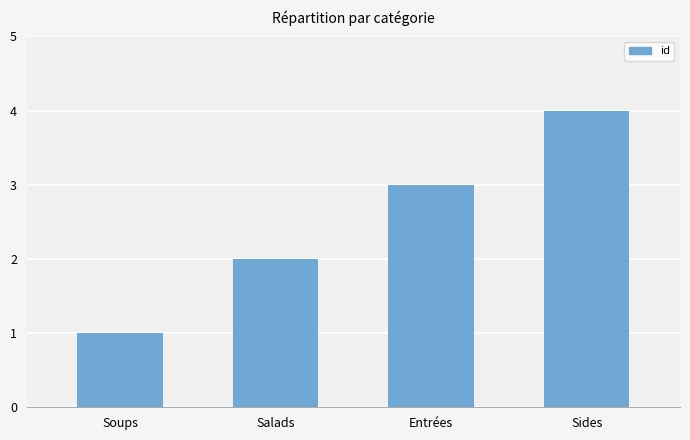

What is the smallest value displayed?

1